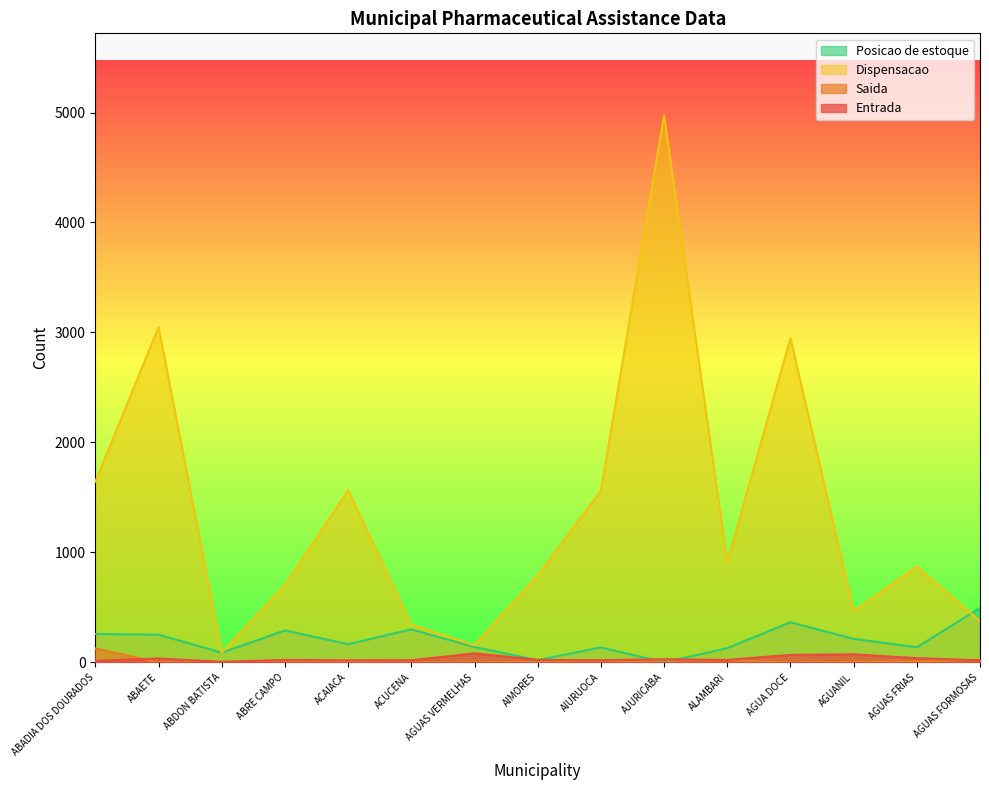

Does the chart have visible grid lines?

No